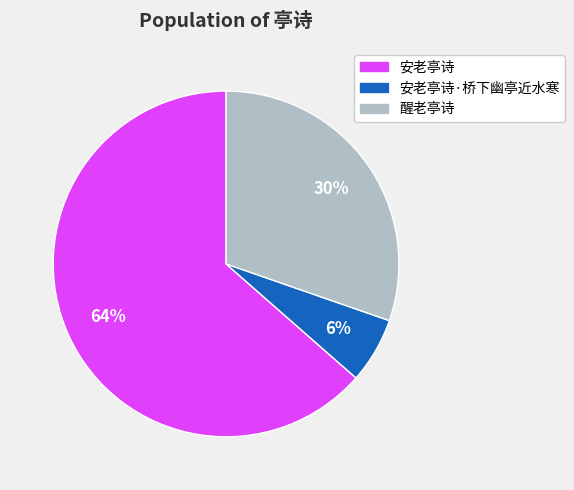

To the nearest percent, what is the average slice percentage?

33%